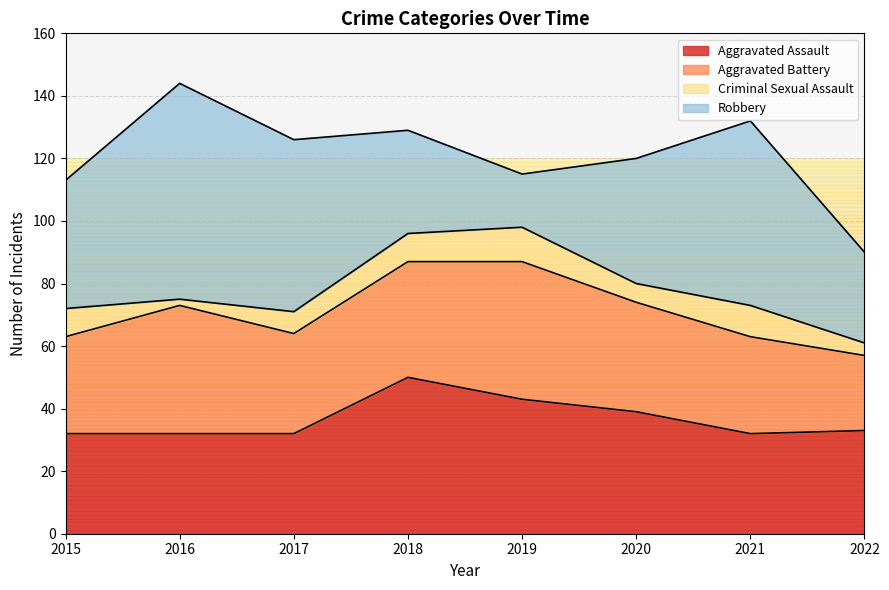

Is it true that Robbery equals 33 at 2018?

True